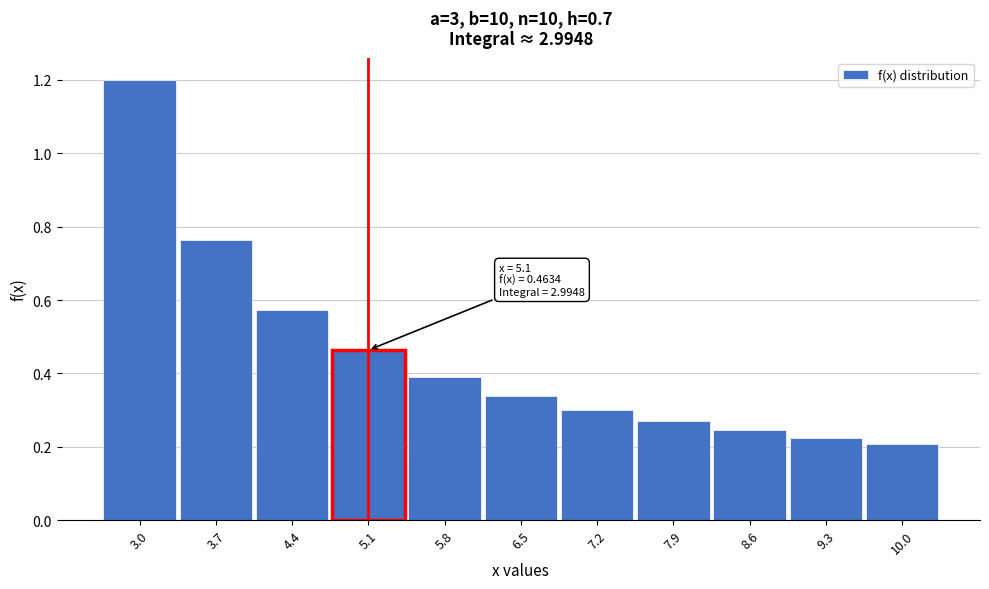

What is the label of the 5th bar from the left?

5.8